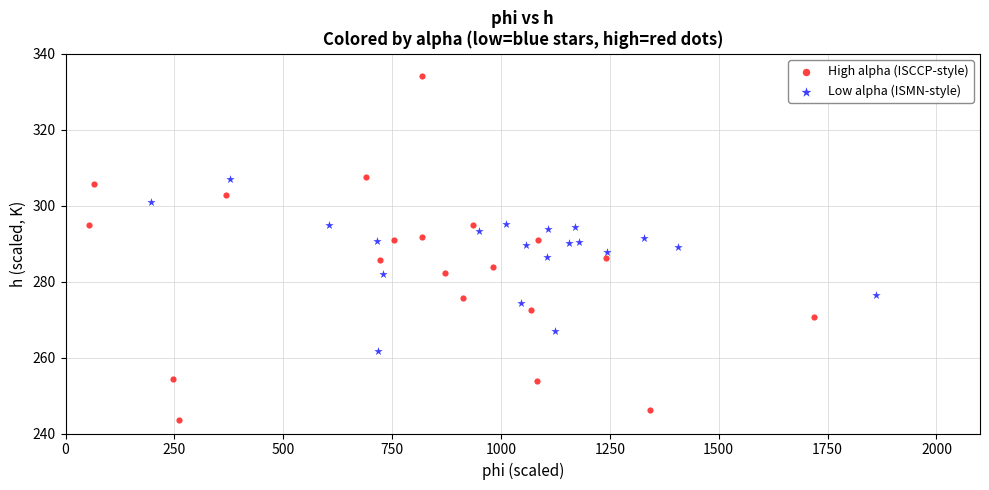

Which series reaches the maximum Y coordinate?

High alpha (ISCCP-style)